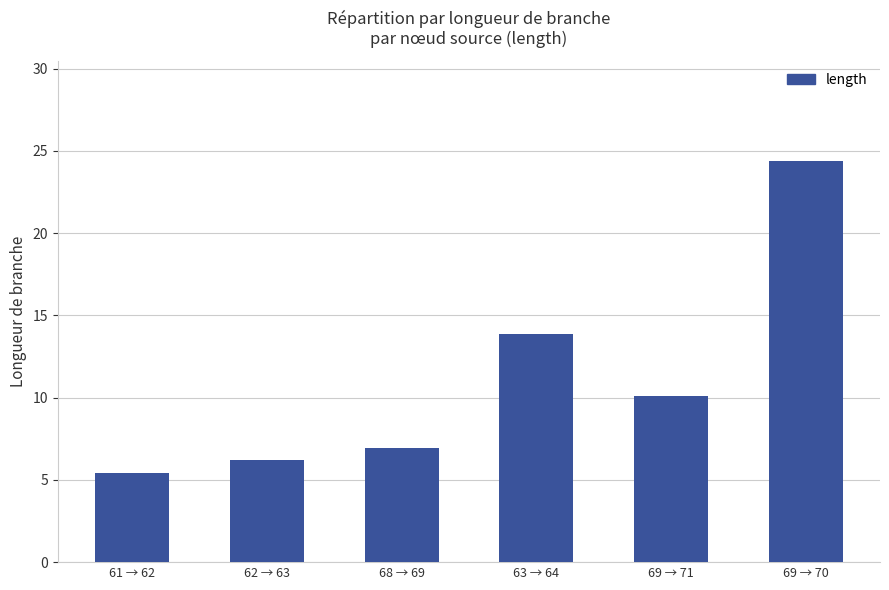

What is the change in value from 68 → 69 to 69 → 71?

+3.2